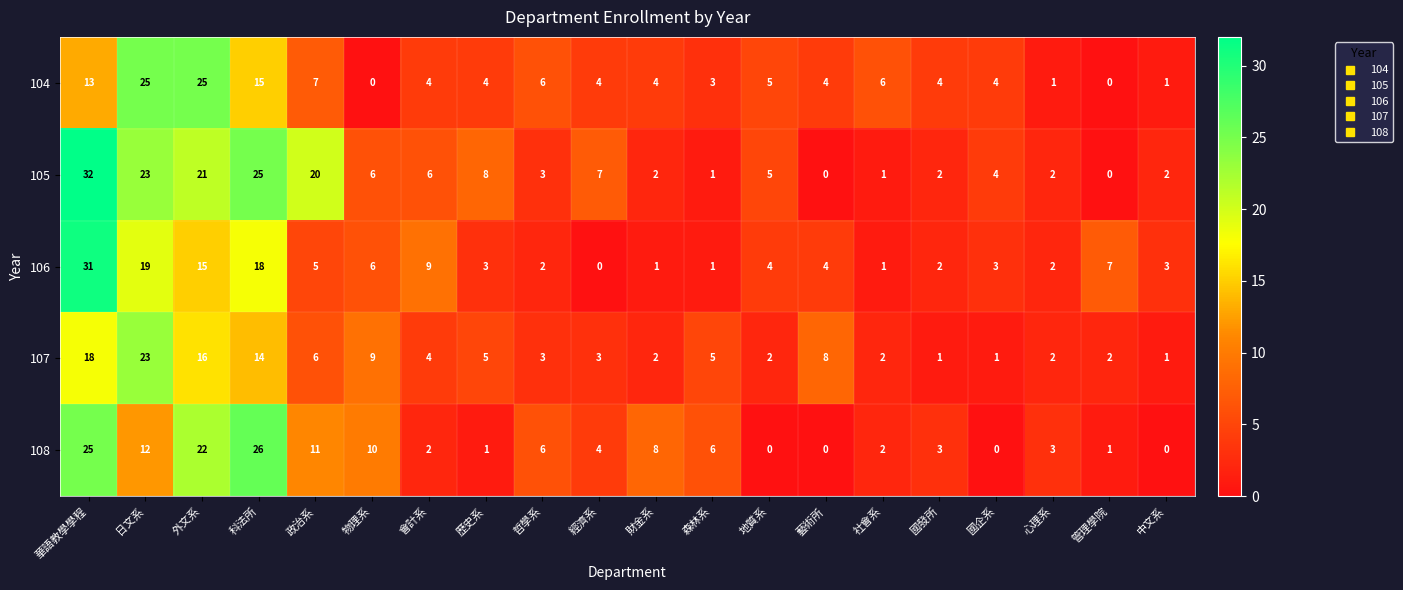

What is the sum of all 107 values?

127